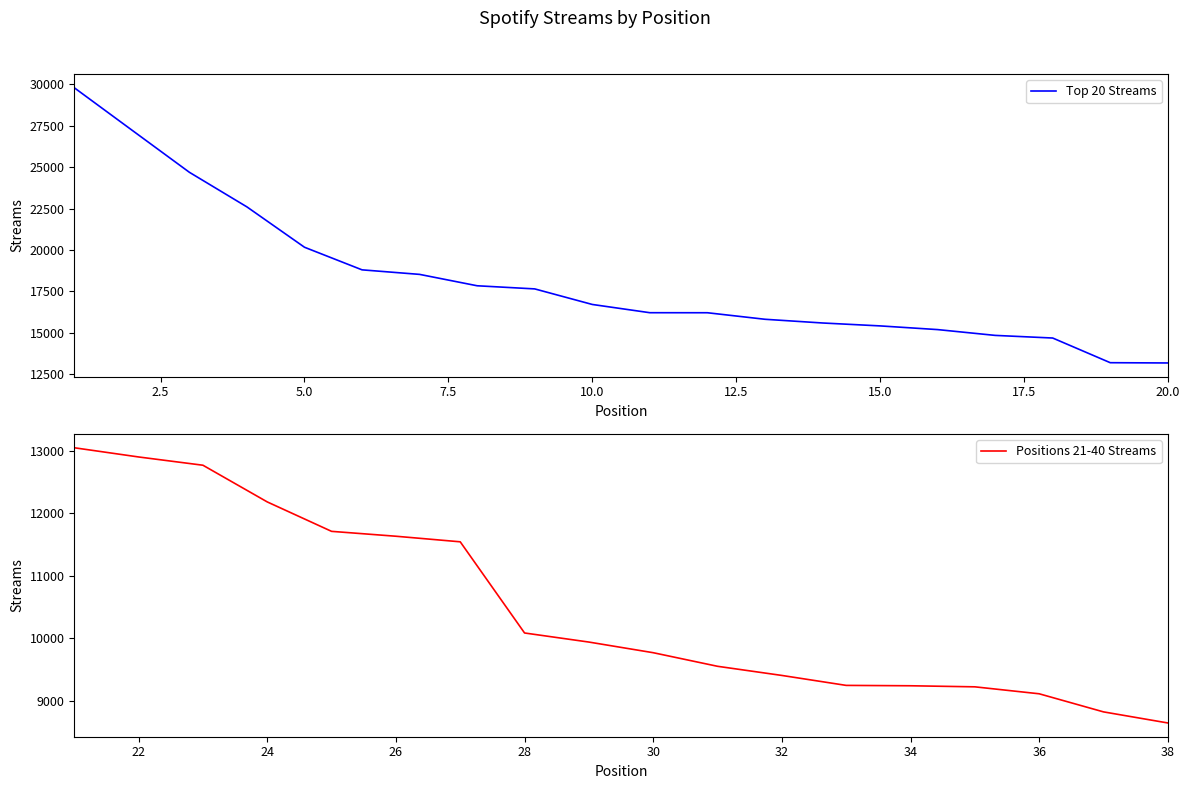

What is the maximum value shown in the chart?

29795